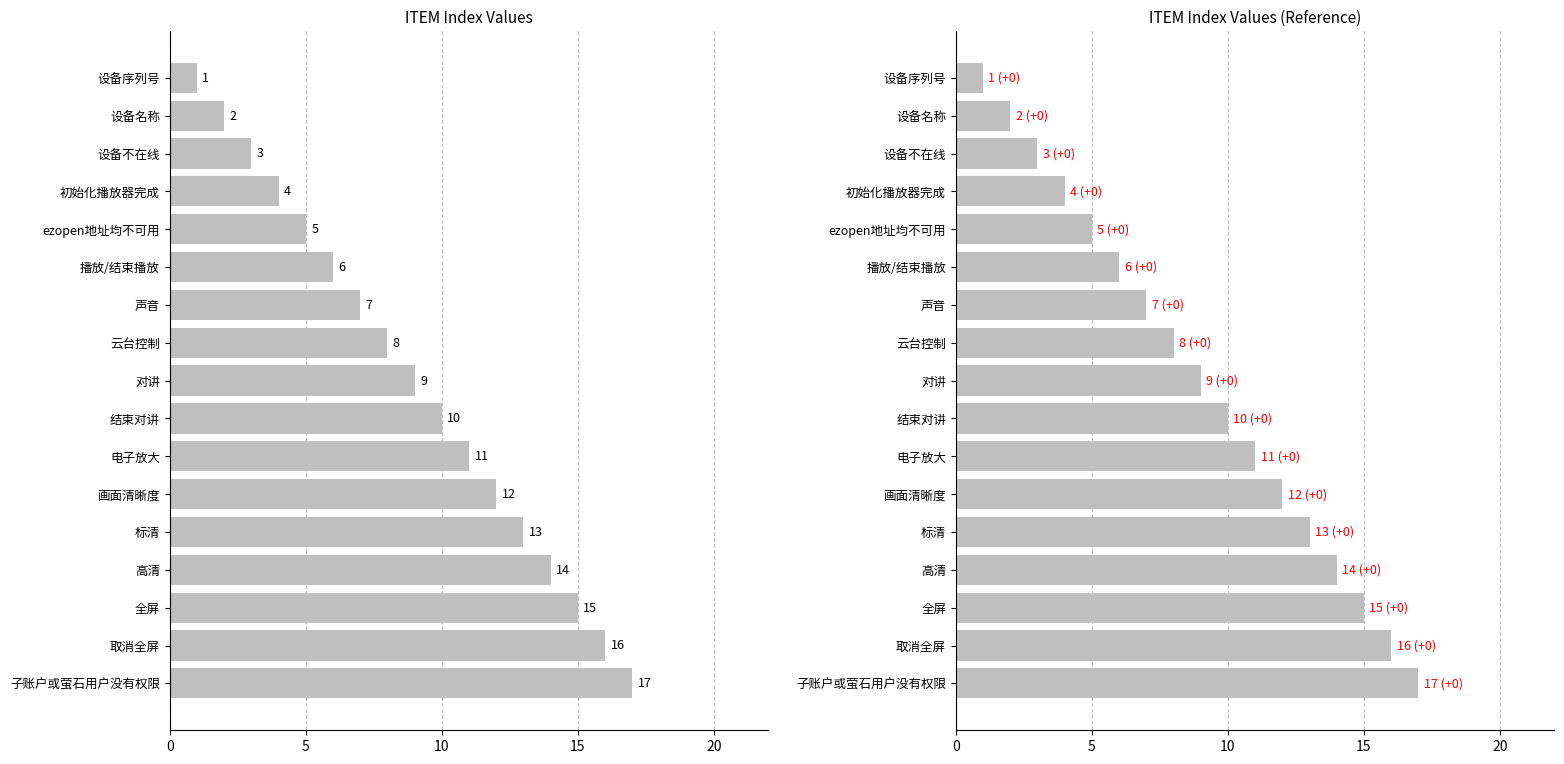

What is the difference between the second highest and second lowest values?

14